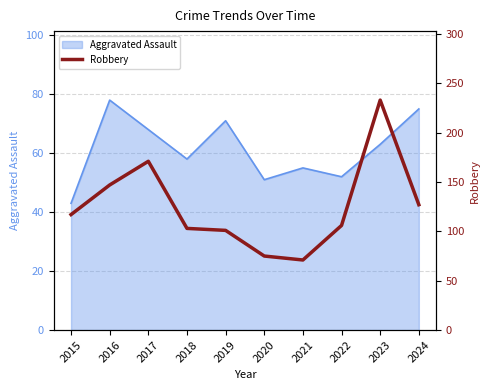

At which category does the data reach its first local valley?

2021